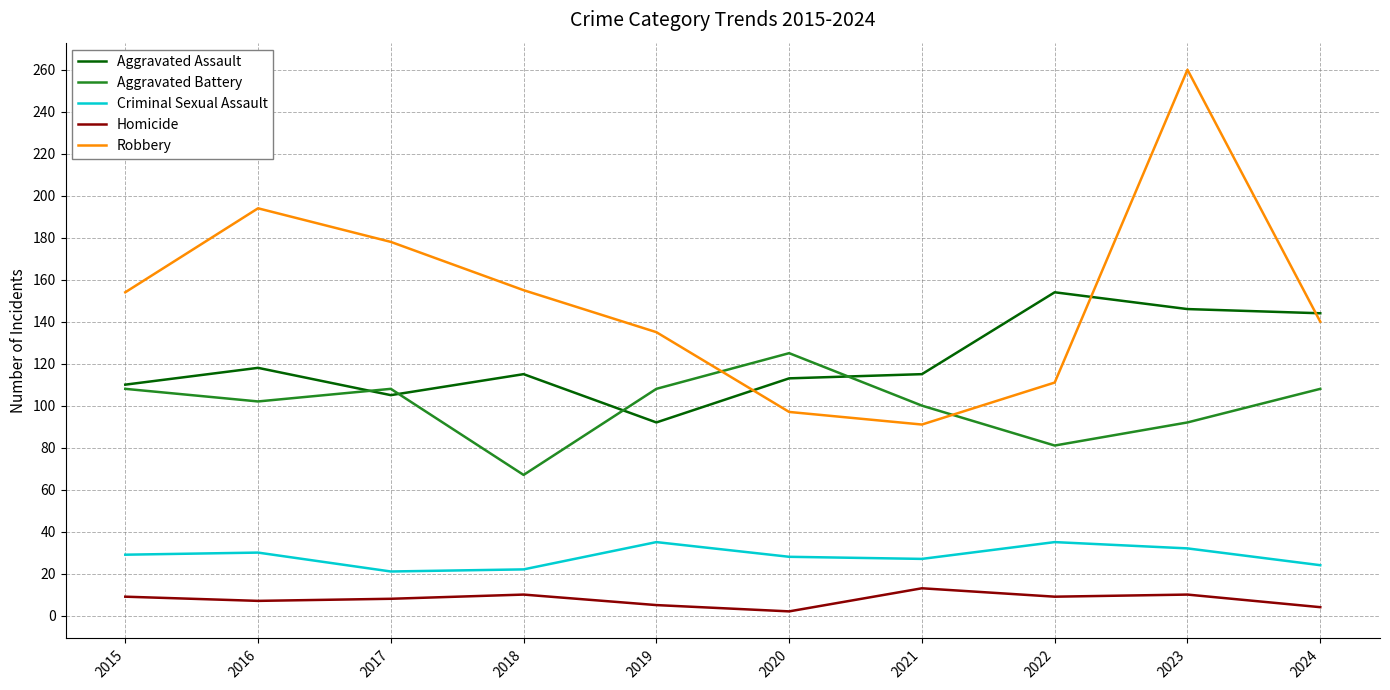

True or false: Criminal Sexual Assault and Aggravated Assault intersect in this chart.

False